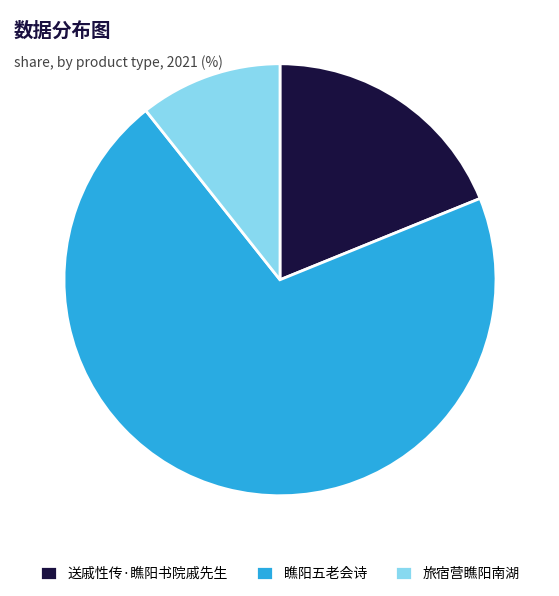

Is it true that 旅宿营瞧阳南湖 is 16% of the pie?

False